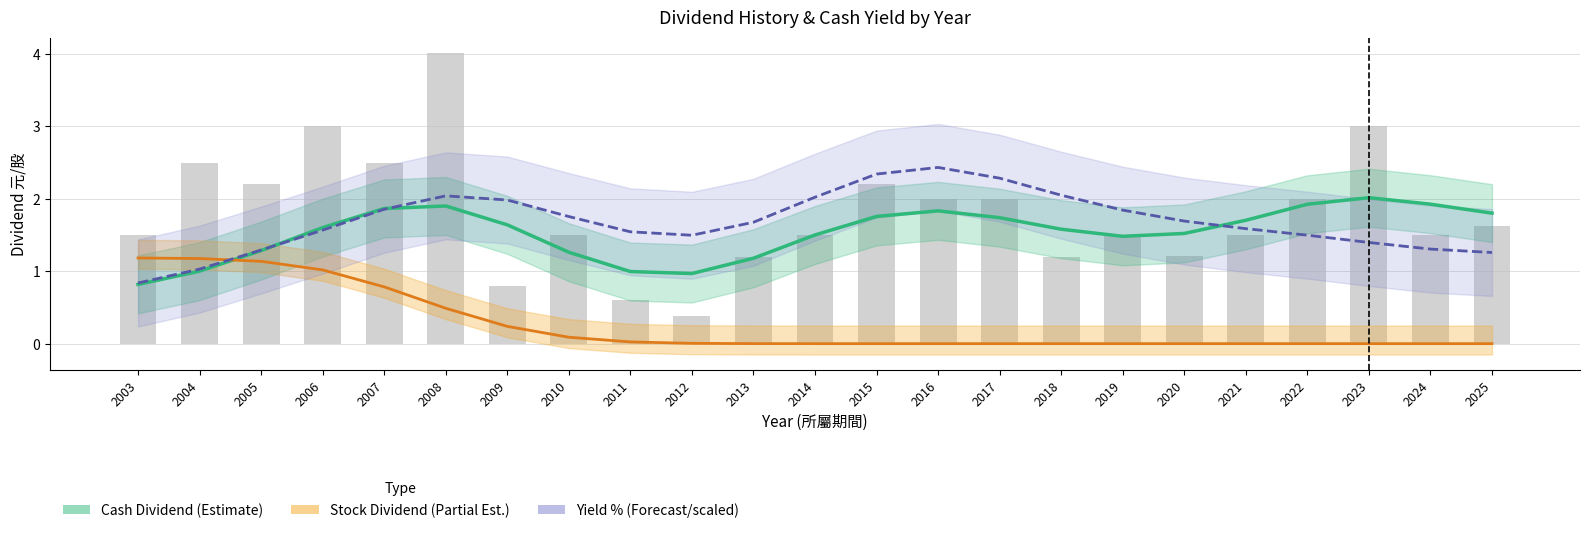

Between 2003 and 2015, which is larger?

2015